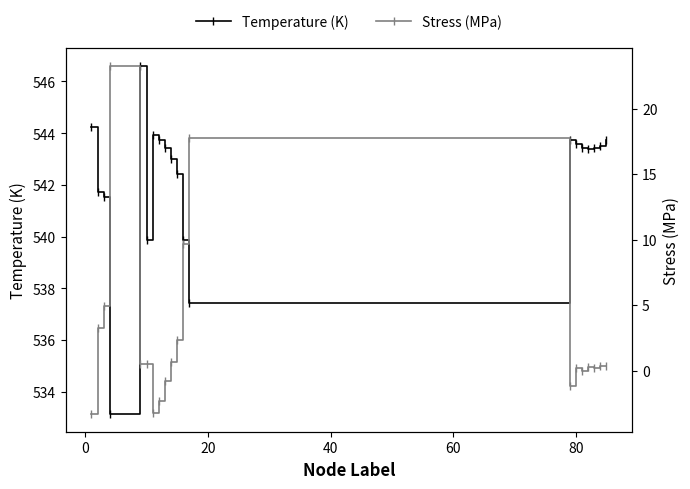

What are all the series names shown in the legend?

Temperature (K), Stress (MPa)